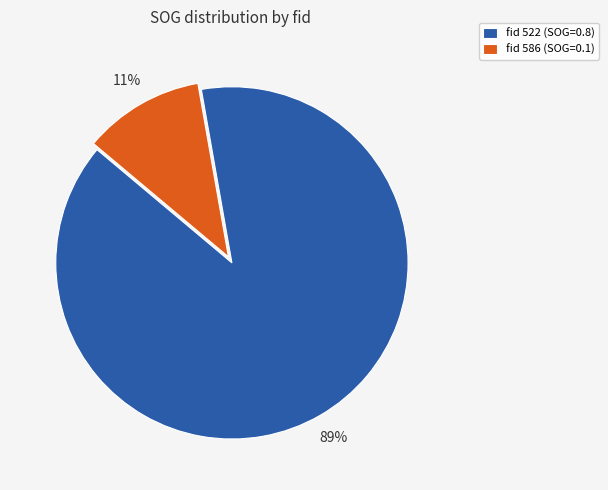

What percentage is the fid 522 (SOG=0.8) slice, to the nearest percent?

89%